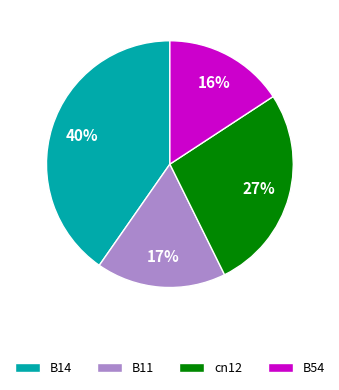

Which has a higher value, B54 or B14?

B14